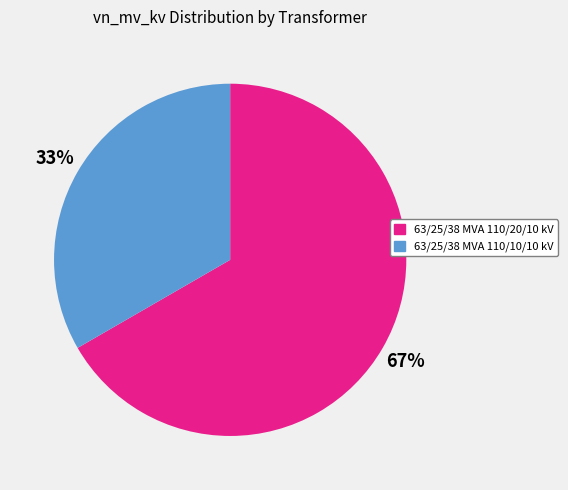

Do 63/25/38 MVA 110/20/10 kV and 63/25/38 MVA 110/10/10 kV together represent more than half of the pie?

Yes